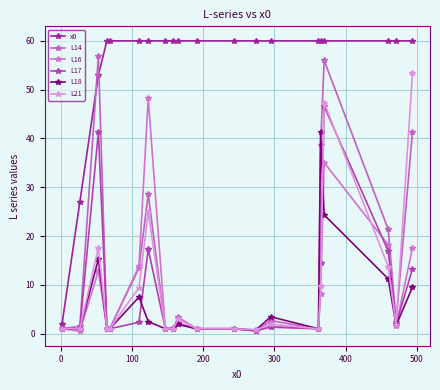

Is this an area chart (filled region under the line)?

No